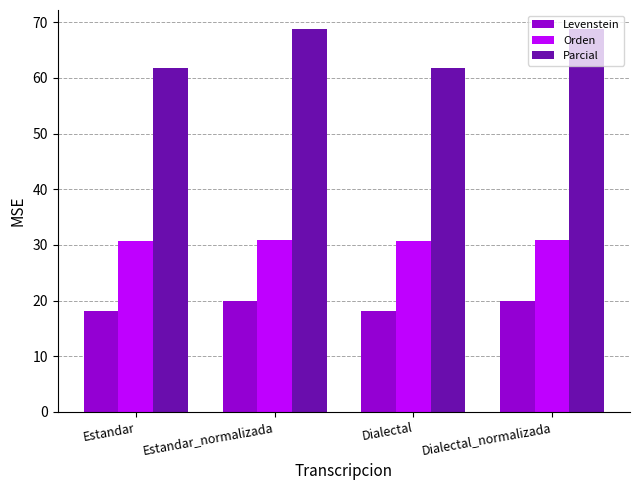

What are all the series names shown in the legend?

Levenstein, Orden, Parcial